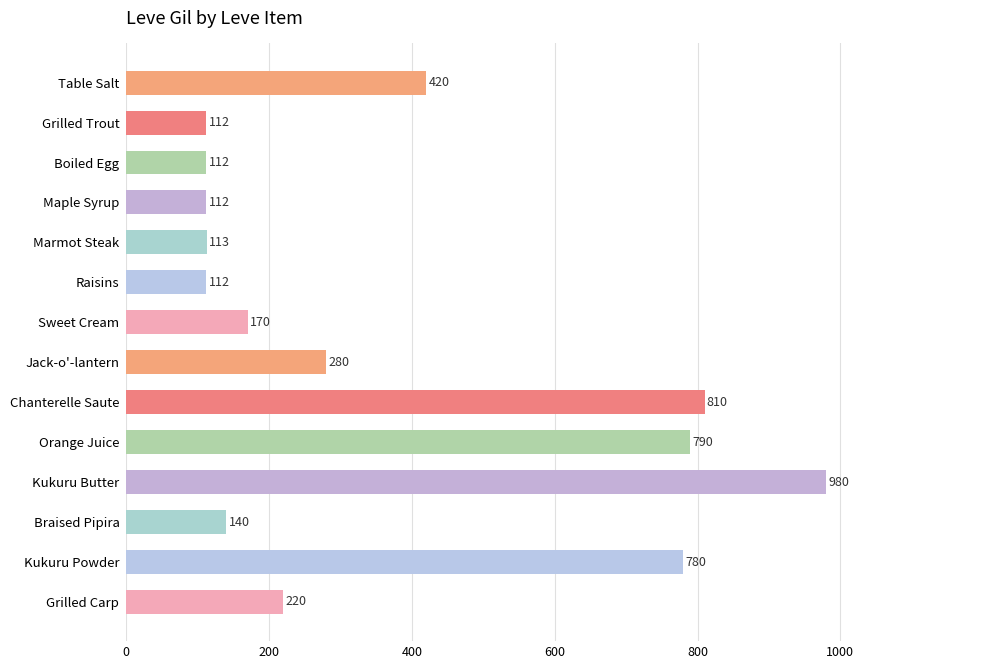

How many bars are there in total?

14